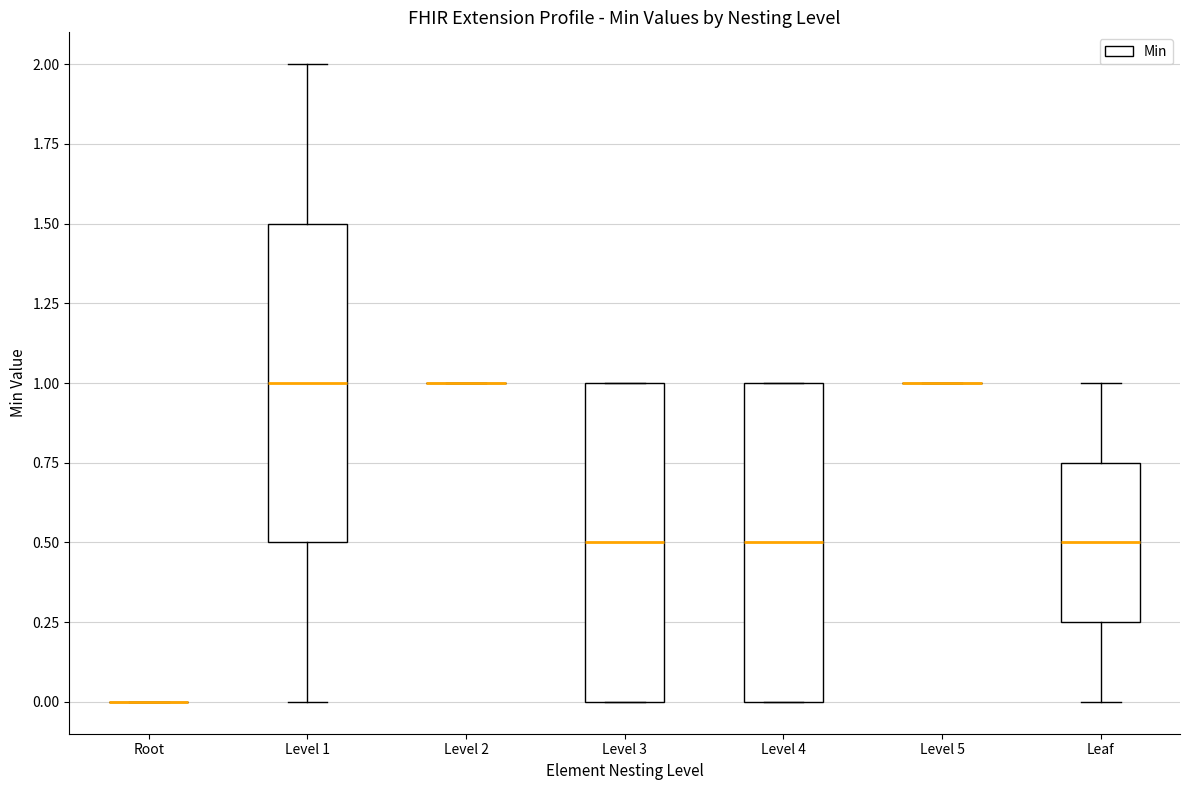

Where does the upper whisker of the box for Leaf end on the y-axis? The values are not printed on the chart, so give them approximately, as read against the axis.

1.00